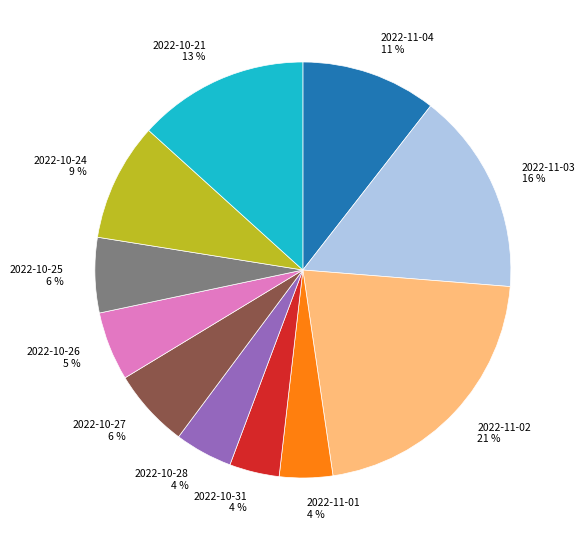

To the nearest percent, what is the average slice percentage?

9%